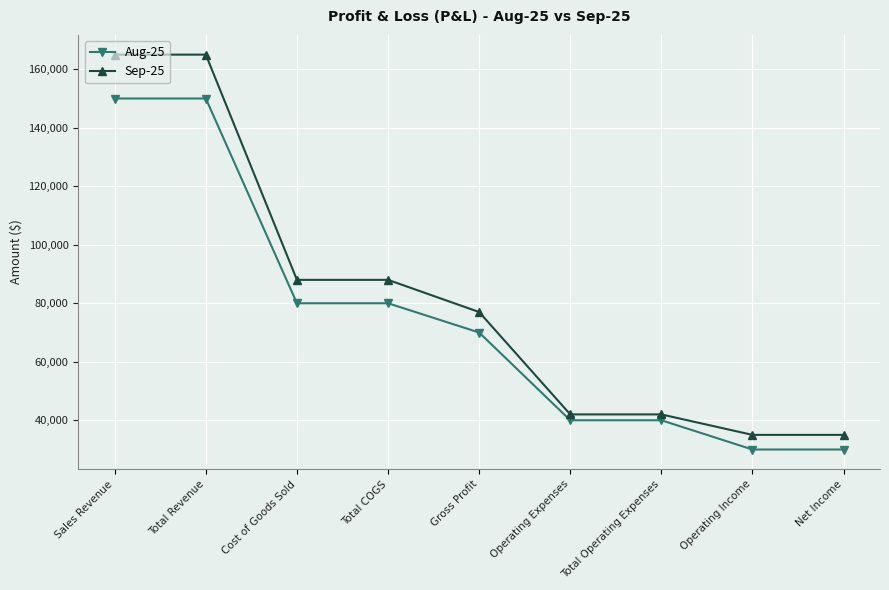

What is the label of the 4th point from the left?

Total COGS